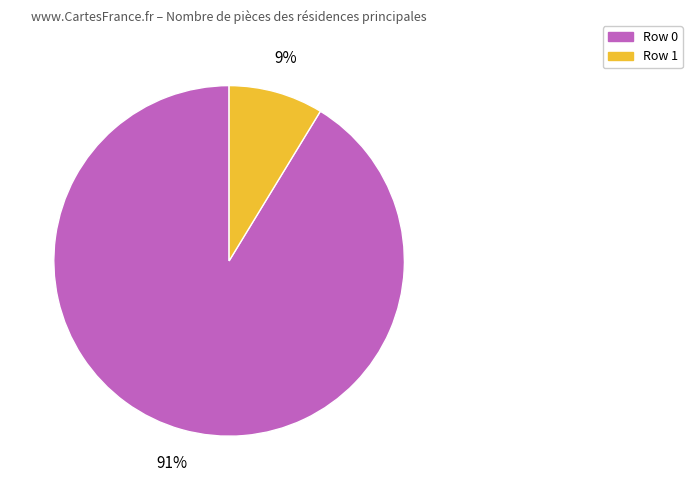

Does Row 1 account for over 50% of the chart?

No